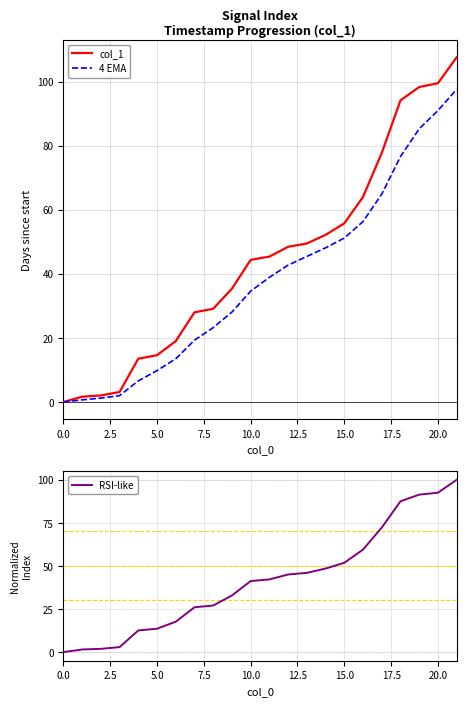

What is the difference between the highest and lowest values at 10?

9.8